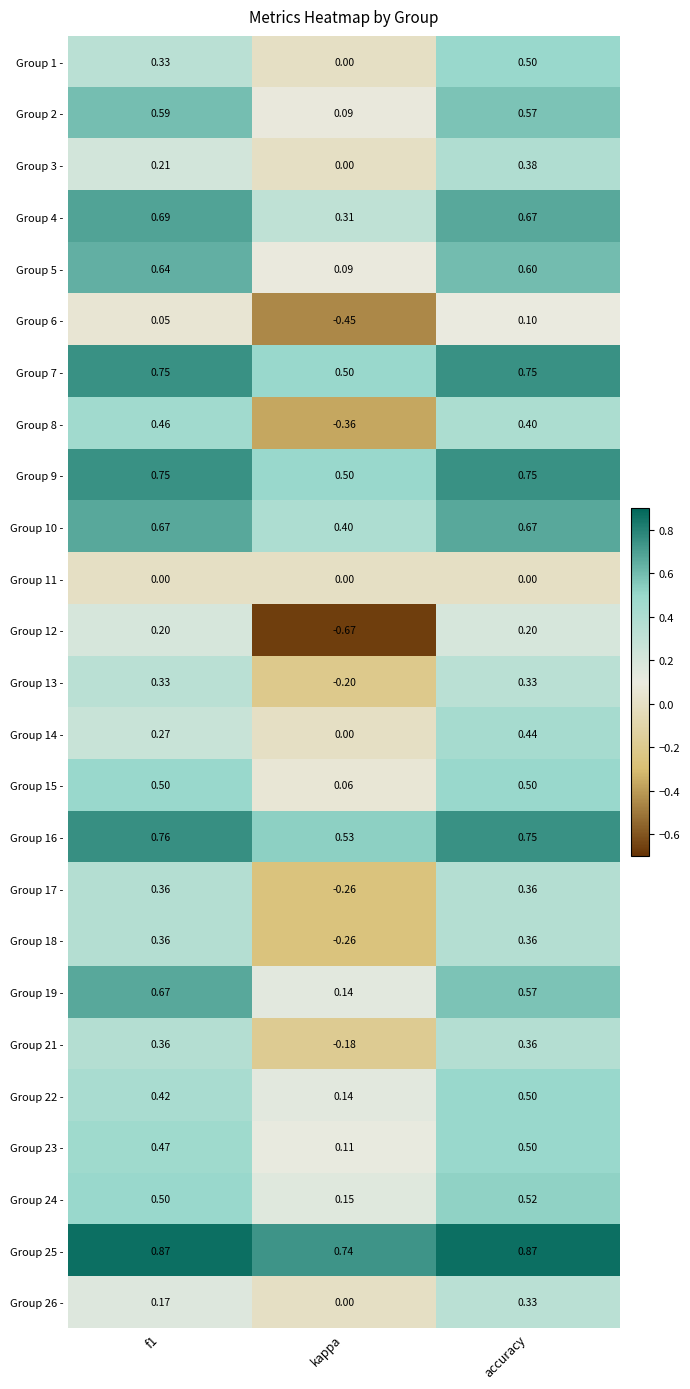

Is the value of Group 18 - at accuracy greater than the value of Group 19 - at kappa?

Yes